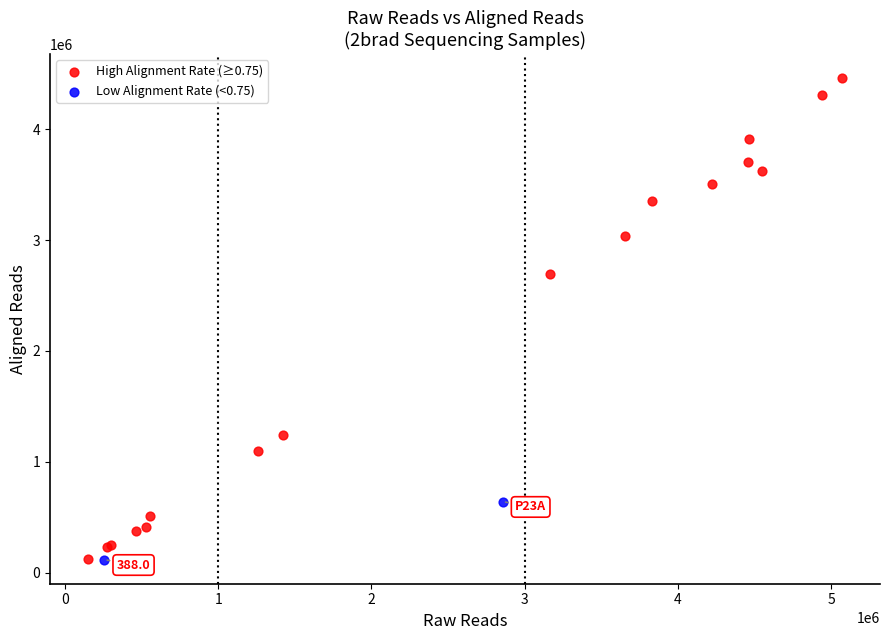

What are all the series names shown in the legend?

High Alignment Rate (≥0.75), Low Alignment Rate (<0.75)